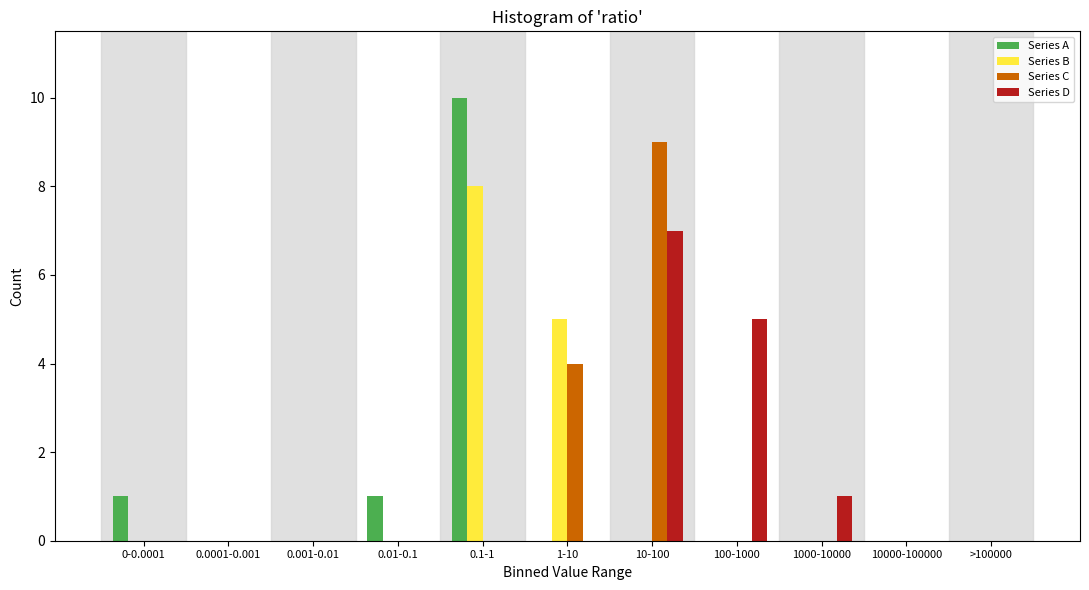

True or false: Series B has a value of 0 at 100-1000.

True